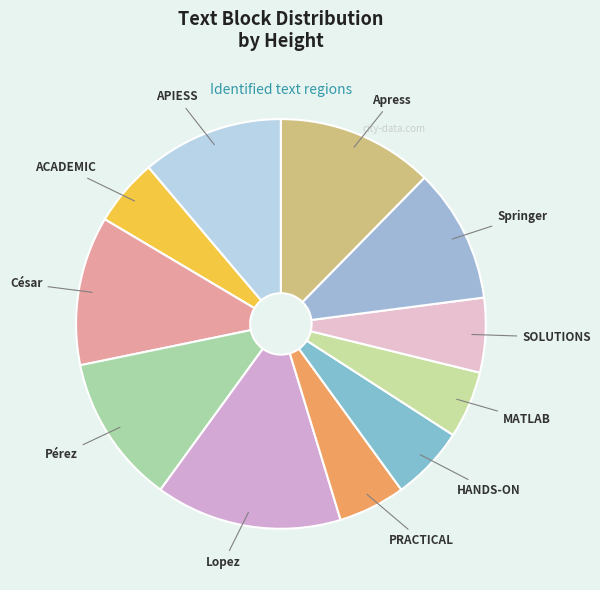

Which slice is the largest?

Lopez